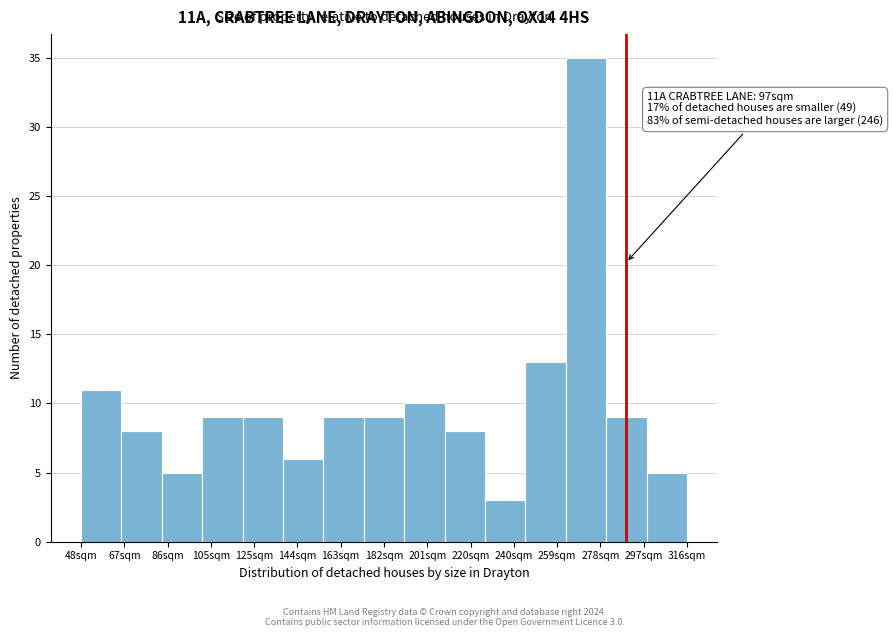

Reading left to right, what are all the values shown in this chart?

11	8	5	9	9	6	9	9	10	8	3	13	35	9	5